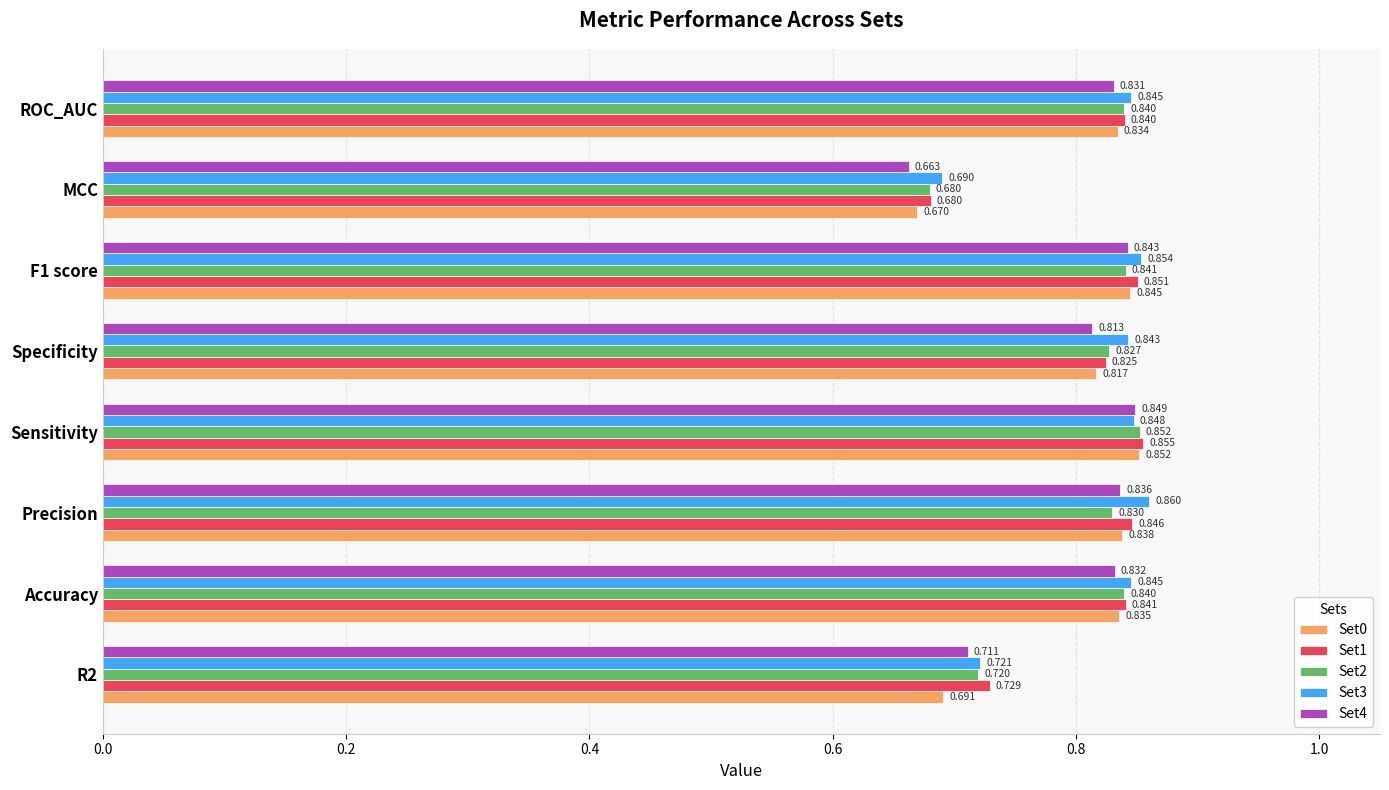

Where is Set1 nearest to the value 0?

MCC